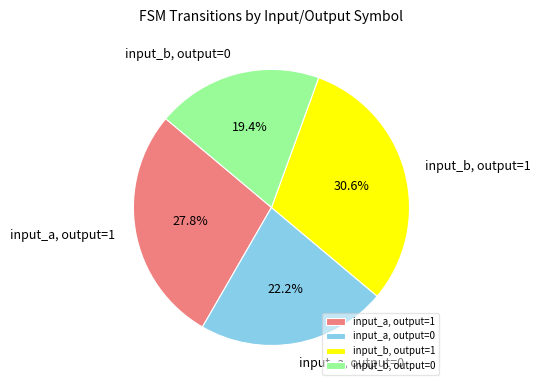

Rank the categories by value from lowest to highest.

input_b, output=0, input_a, output=0, input_a, output=1, input_b, output=1